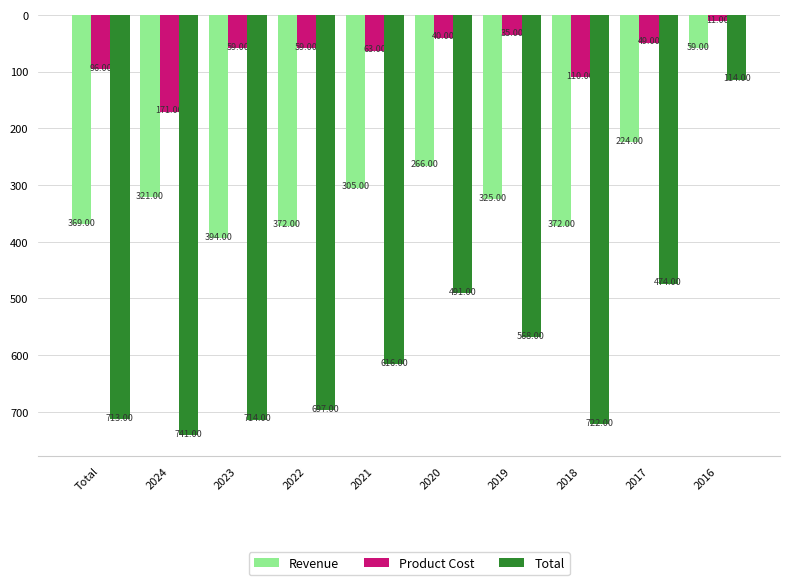

How many bars are there in total?

30